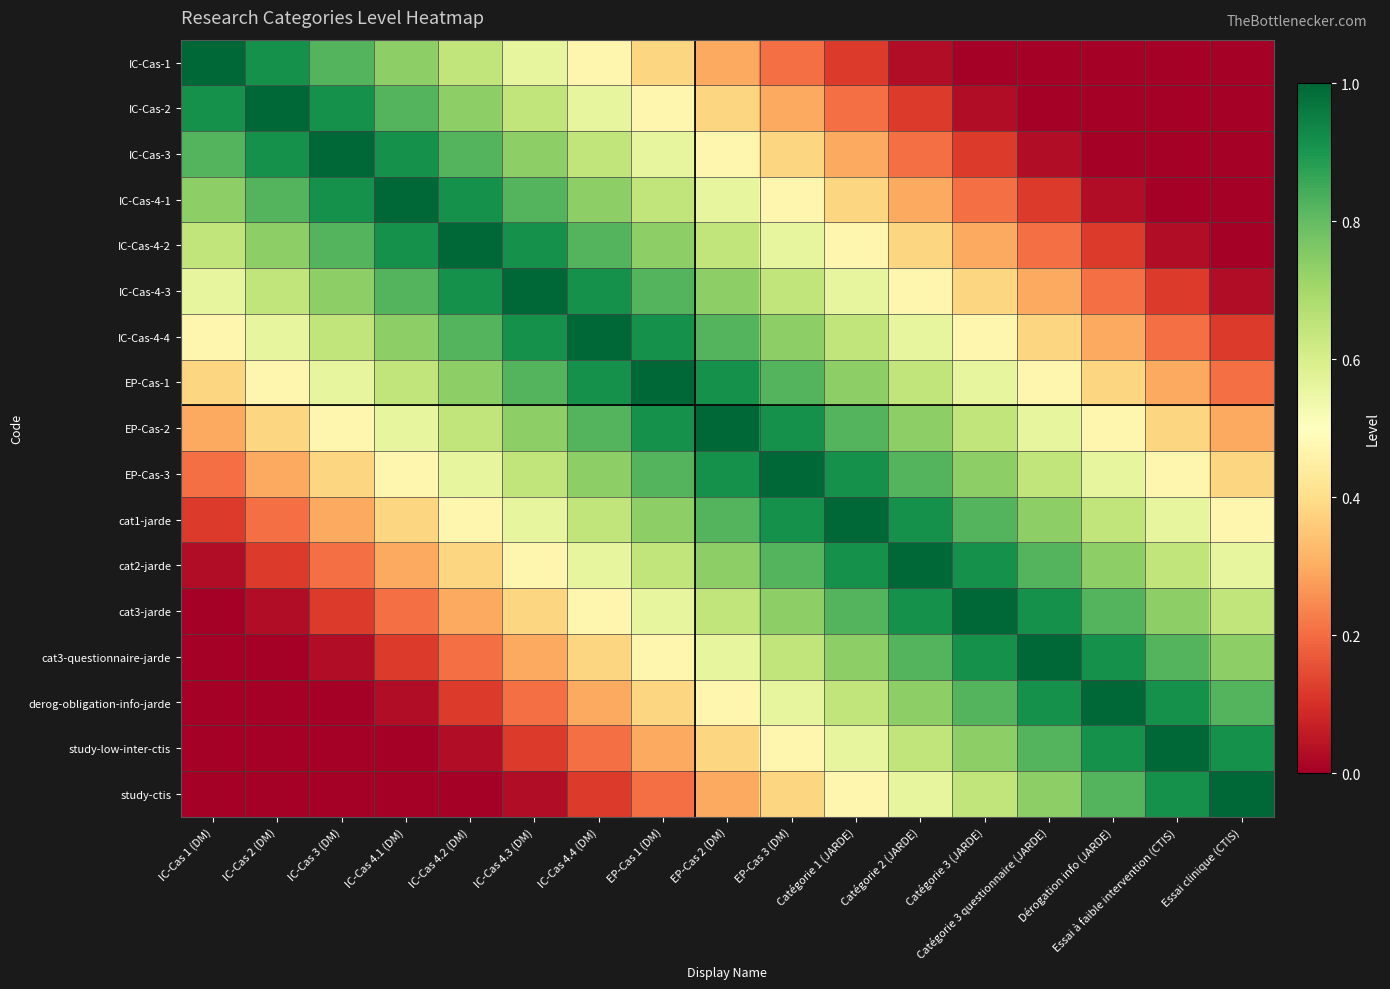

At how many categories does at least one series exceed 0?

17